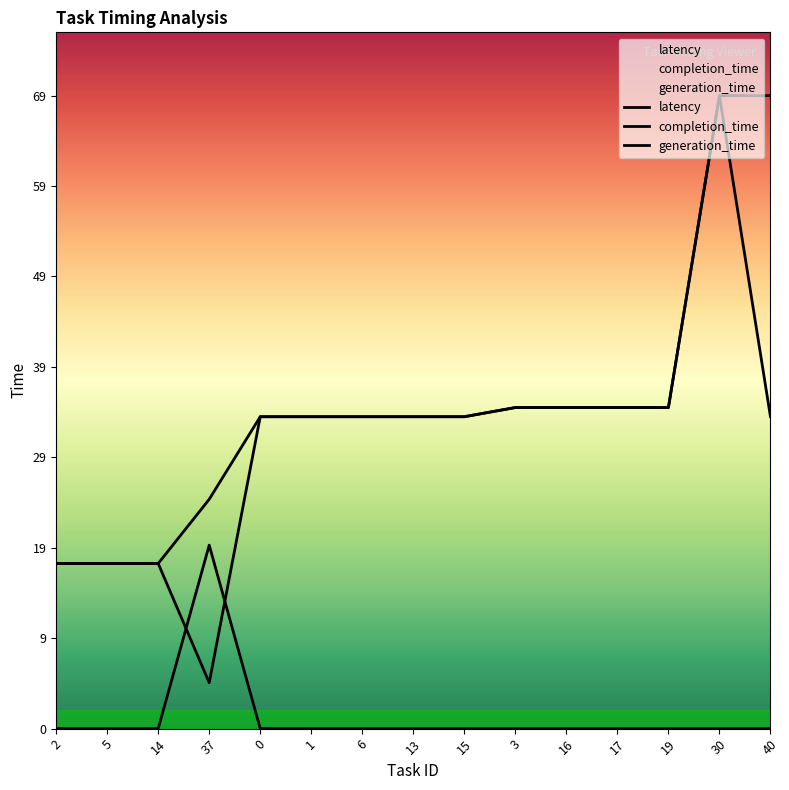

What is the difference between the maximum and minimum values in the generation_time series?

20